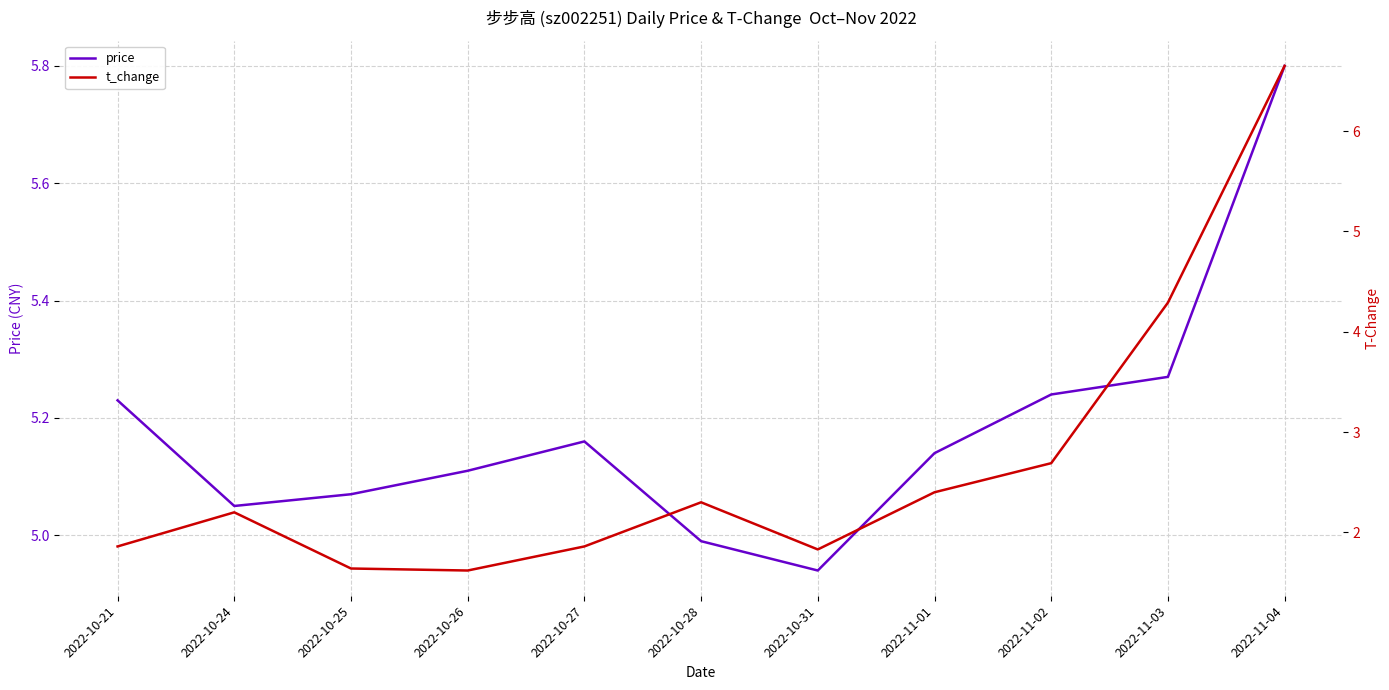

How many interior local peaks does the price series have?

1